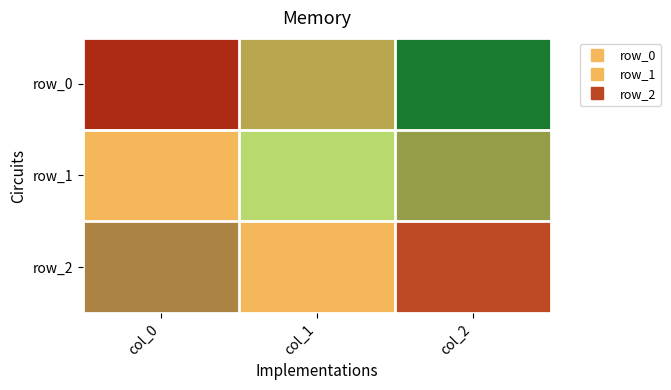

Between col_1 and col_2, which series saw the biggest shift?

row_1